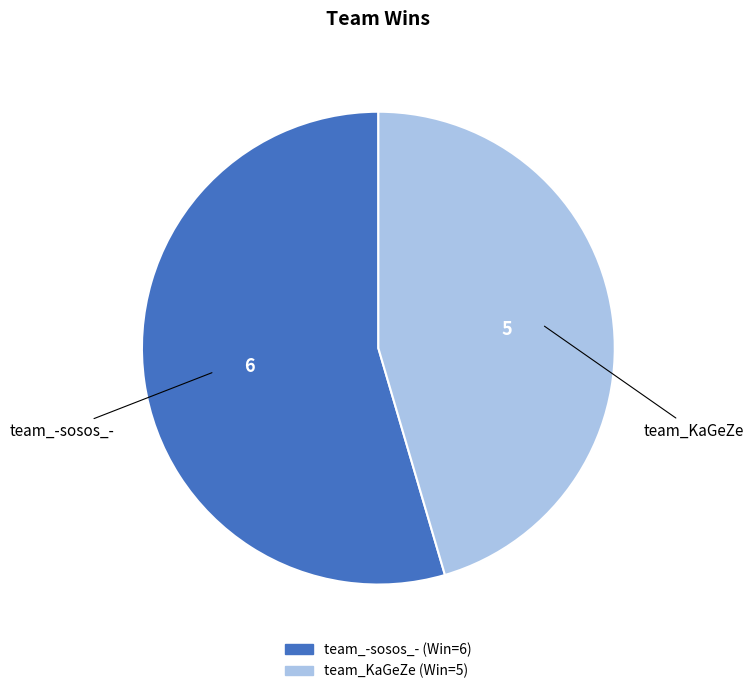

Do team_KaGeZe and team_-sosos_- together represent more than half of the pie?

Yes